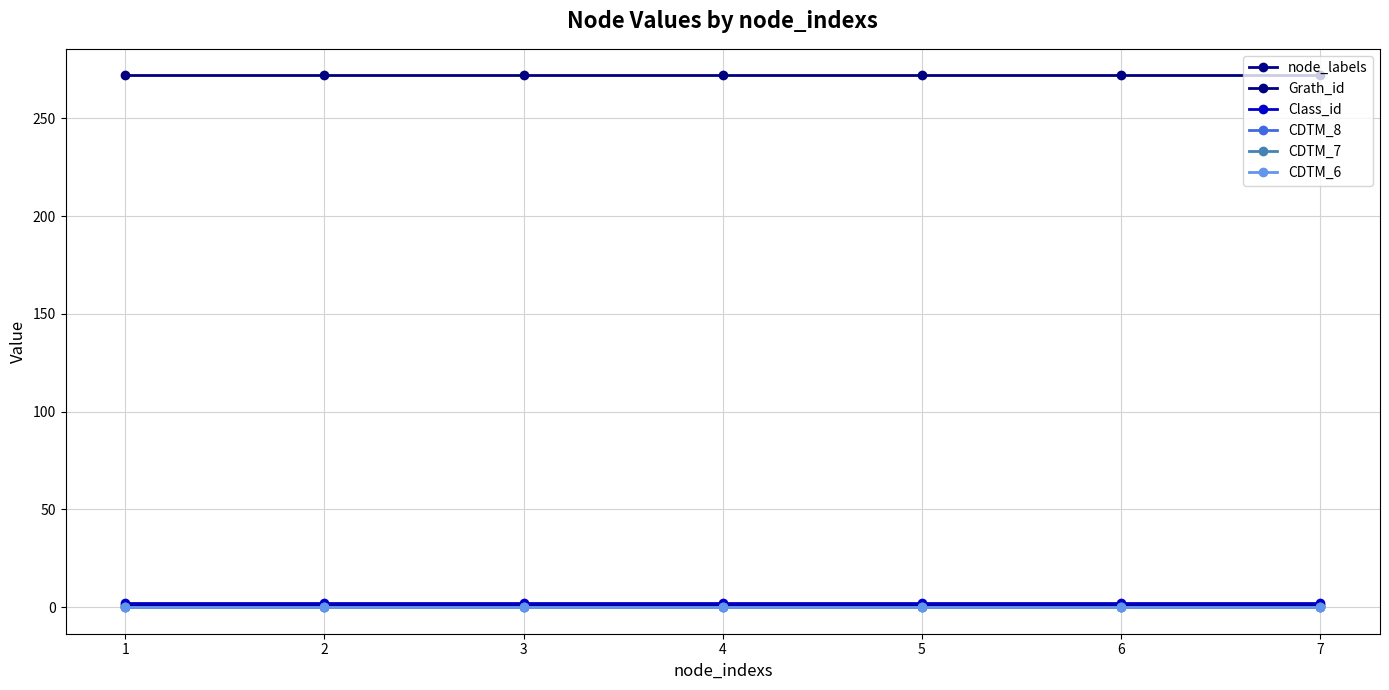

What value does the node_labels series have at 2?

1